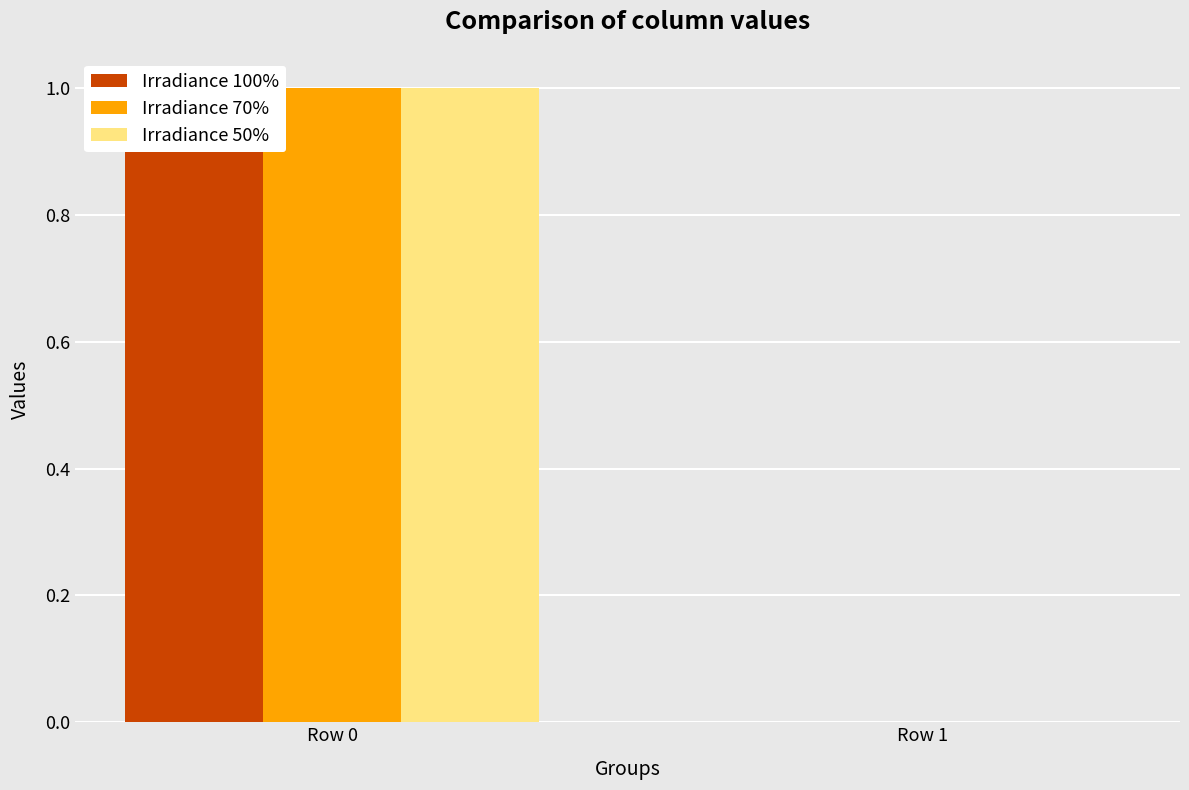

What is the maximum value shown in the chart?

1